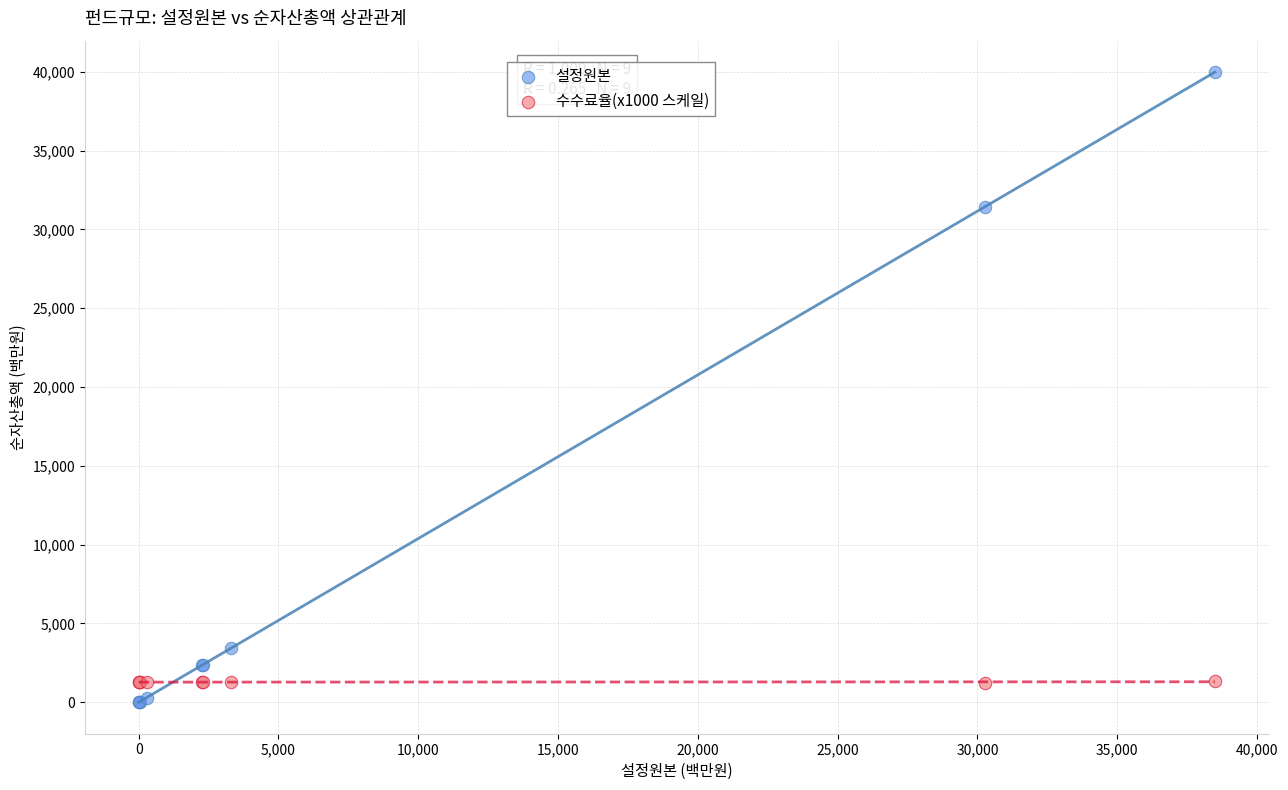

Which series has the largest Y range (max minus min)?

설정원본